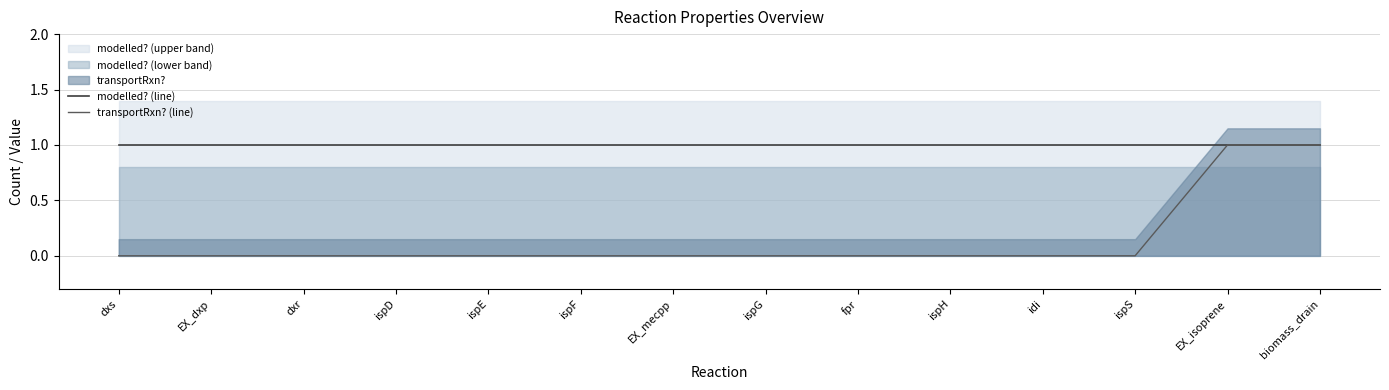

How many distinct data groups are displayed?

2